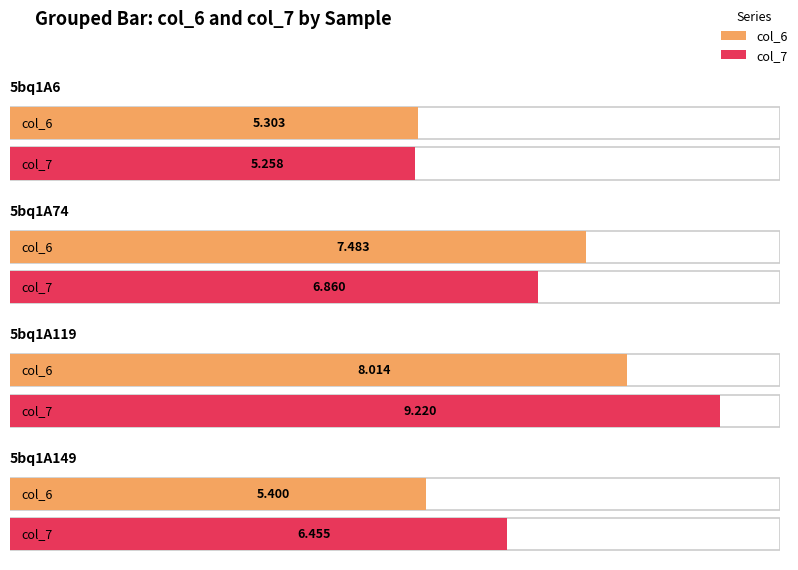

At how many categories does at least one series exceed 6?

3